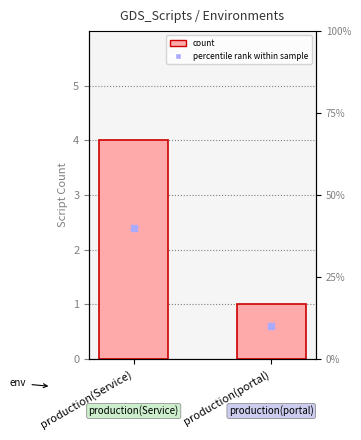

Which has a higher value, production(portal) or production(Service)?

production(Service)